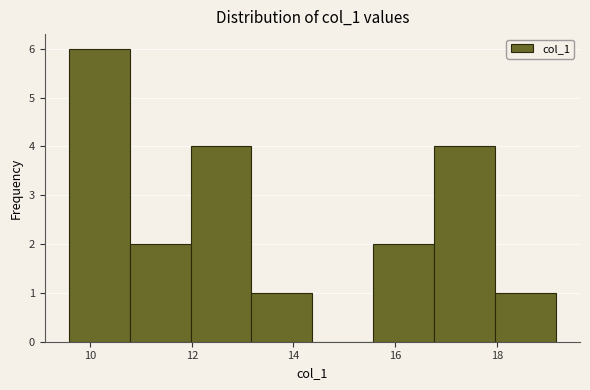

Reading left to right, transcribe this chart: for each bar, give the range it covers on the x-axis and its height. Neither the bar edges nor the heights are printed on the chart, so give them approximately, as read against the axes.

9.6 to 10.8: 6
10.8 to 12.0: 2
12.0 to 13.2: 4
13.2 to 14.4: 1
14.4 to 15.6: 0
15.6 to 16.8: 2
16.8 to 18.0: 4
18.0 to 19.2: 1